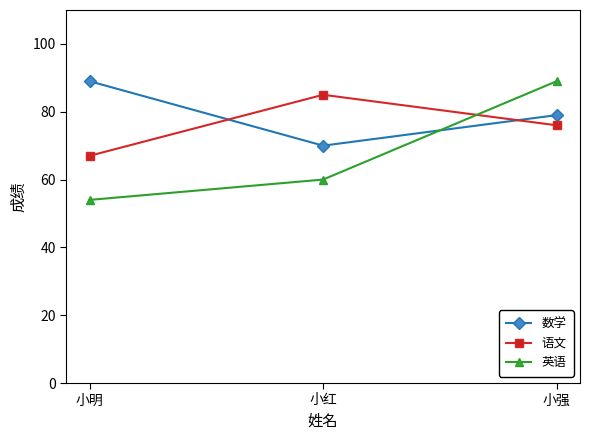

The value of 英语 at 小明 is 54. True or false?

True